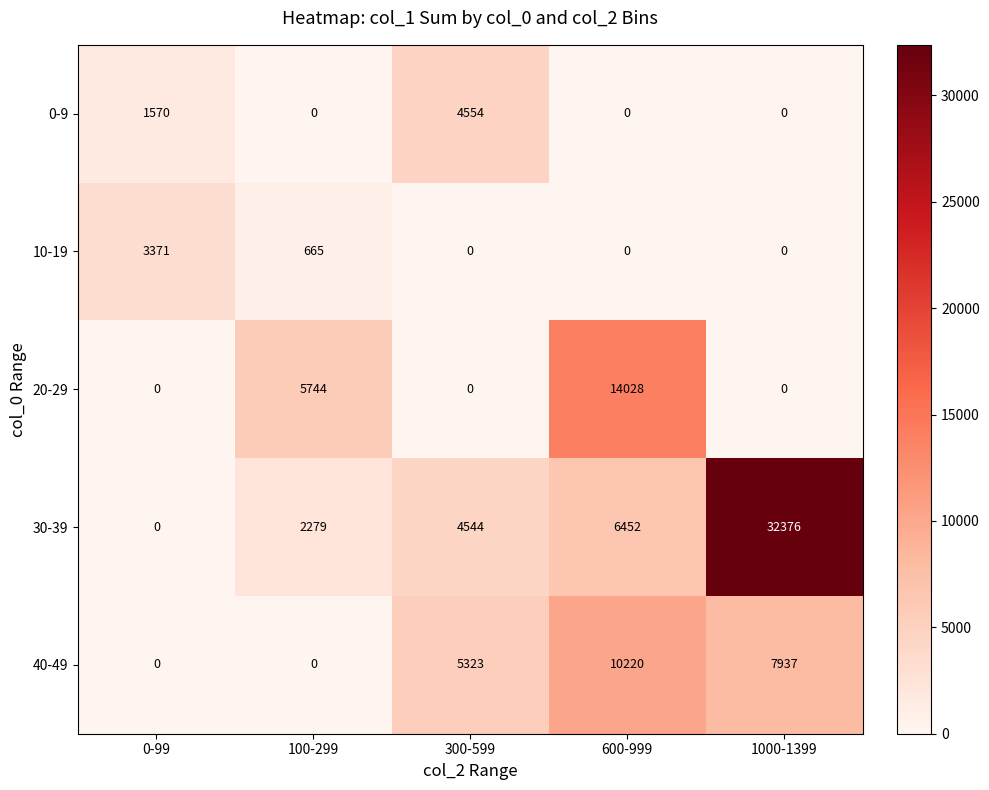

List the series in order of their peak value, highest first.

30-39, 20-29, 40-49, 0-9, 10-19